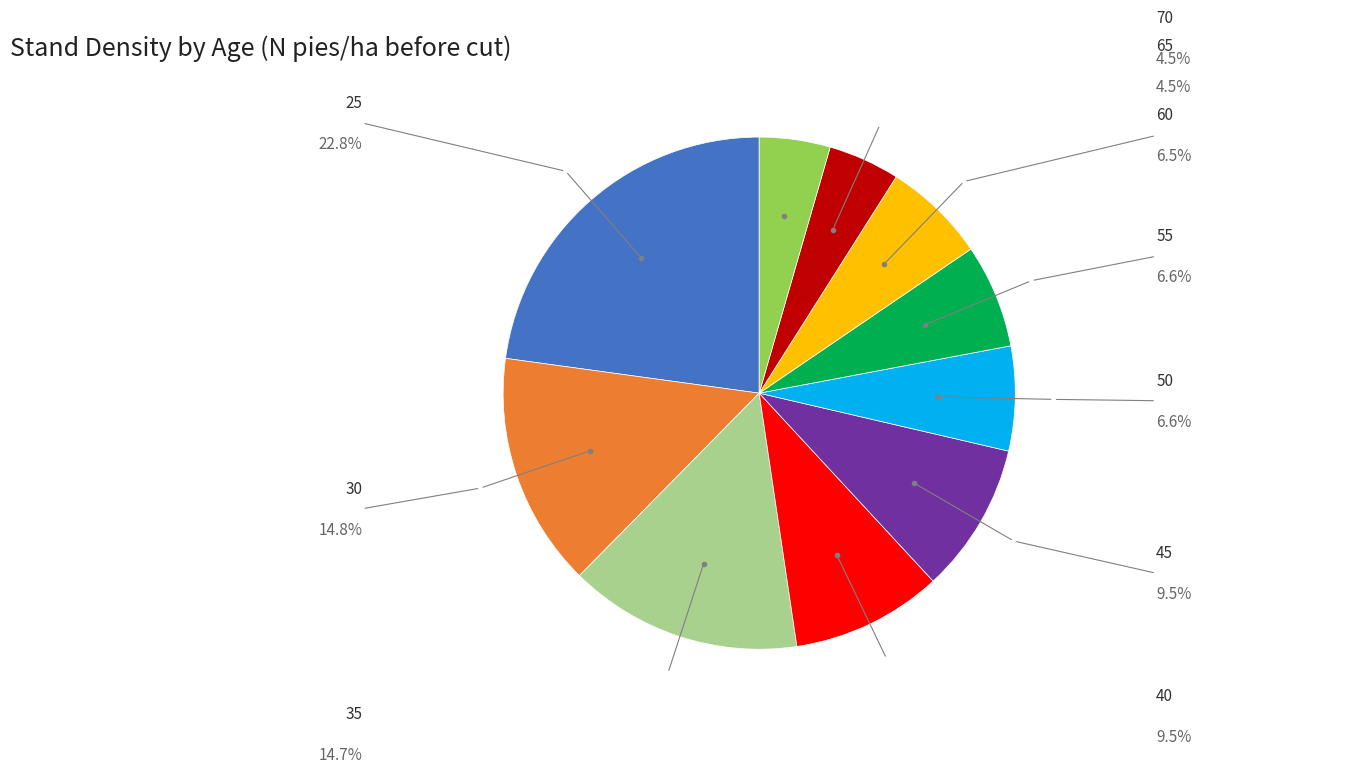

Is there any slice that represents more than half of the pie?

No